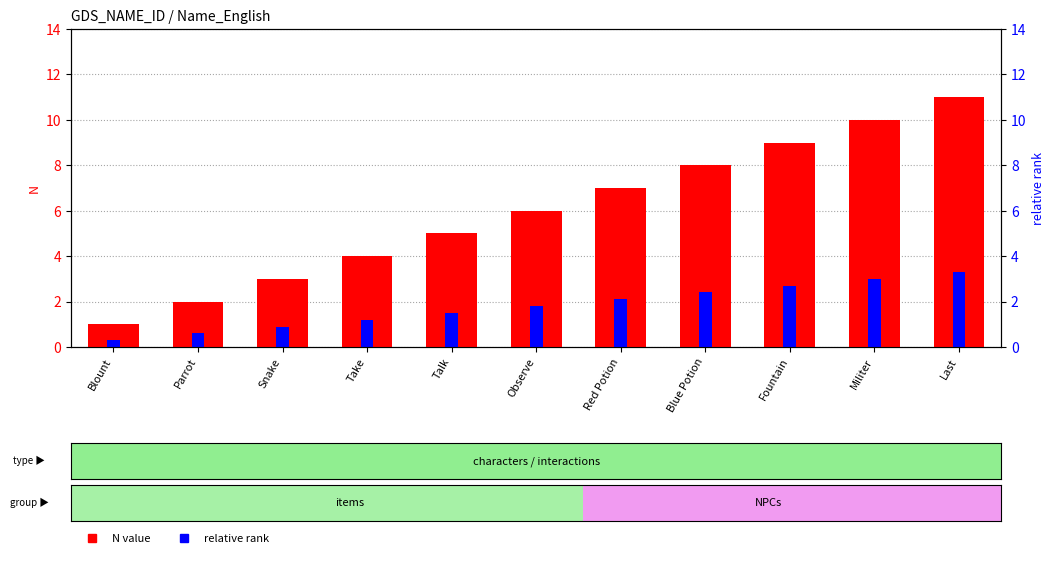

Read the N value value at Talk.

5.0